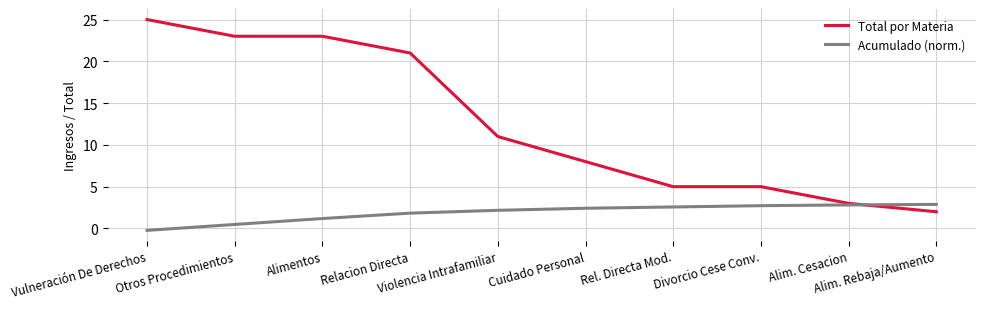

How many values in the Acumulado (norm.) series are below 2?

4